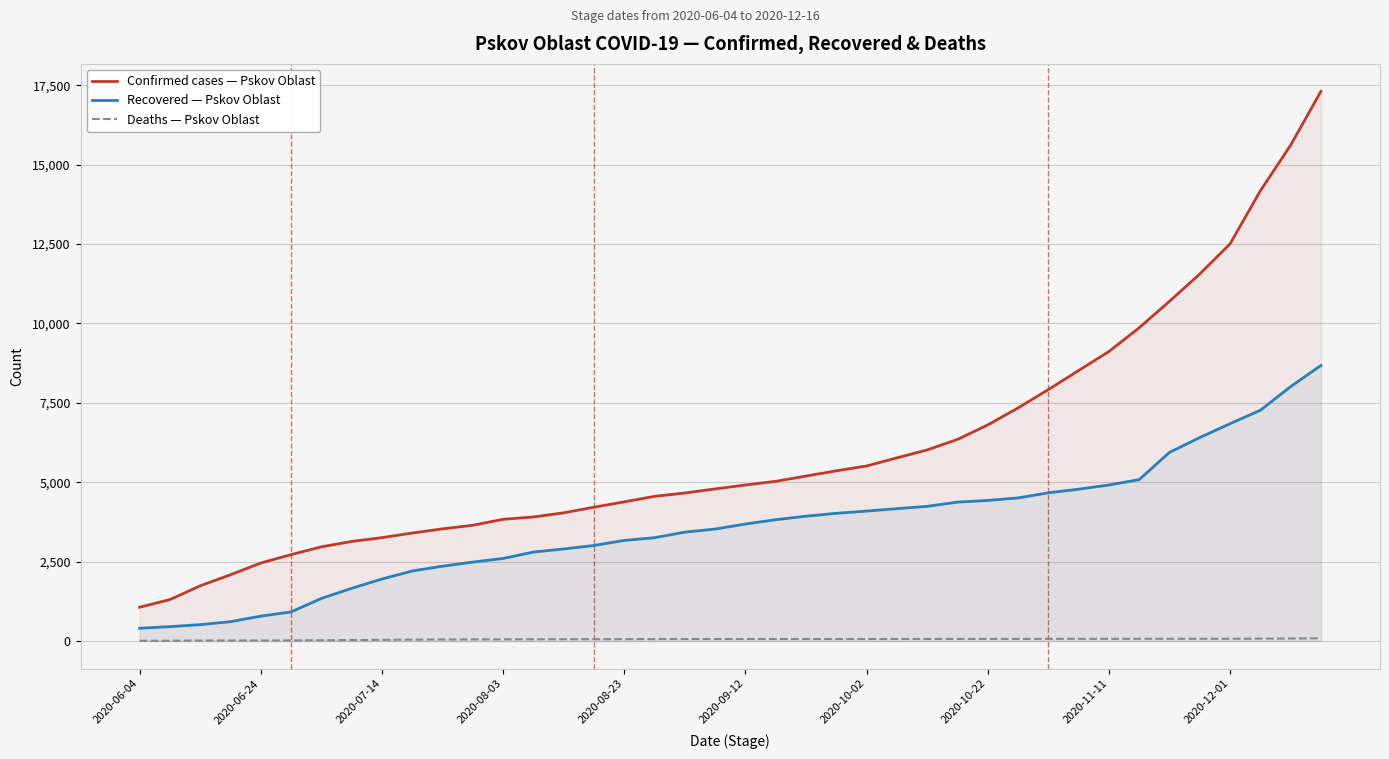

Rank the series by their maximum value, from highest to lowest.

Confirmed cases — Pskov Oblast, Recovered — Pskov Oblast, Deaths — Pskov Oblast